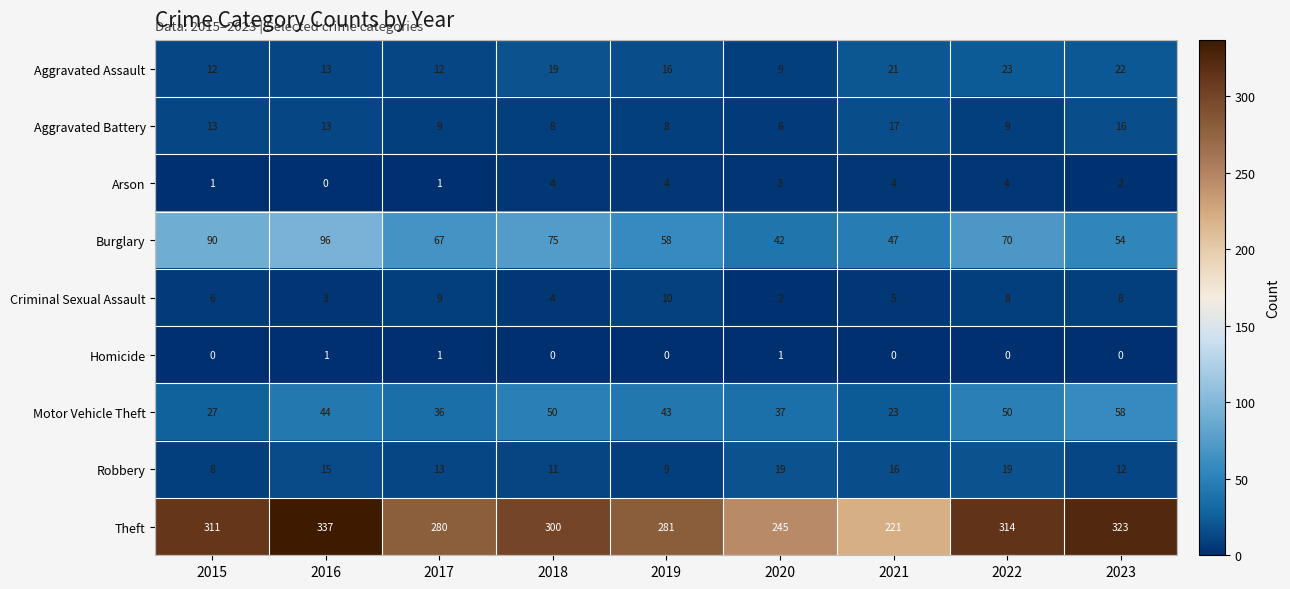

Which series changed the most between 2018 and 2019?

Theft